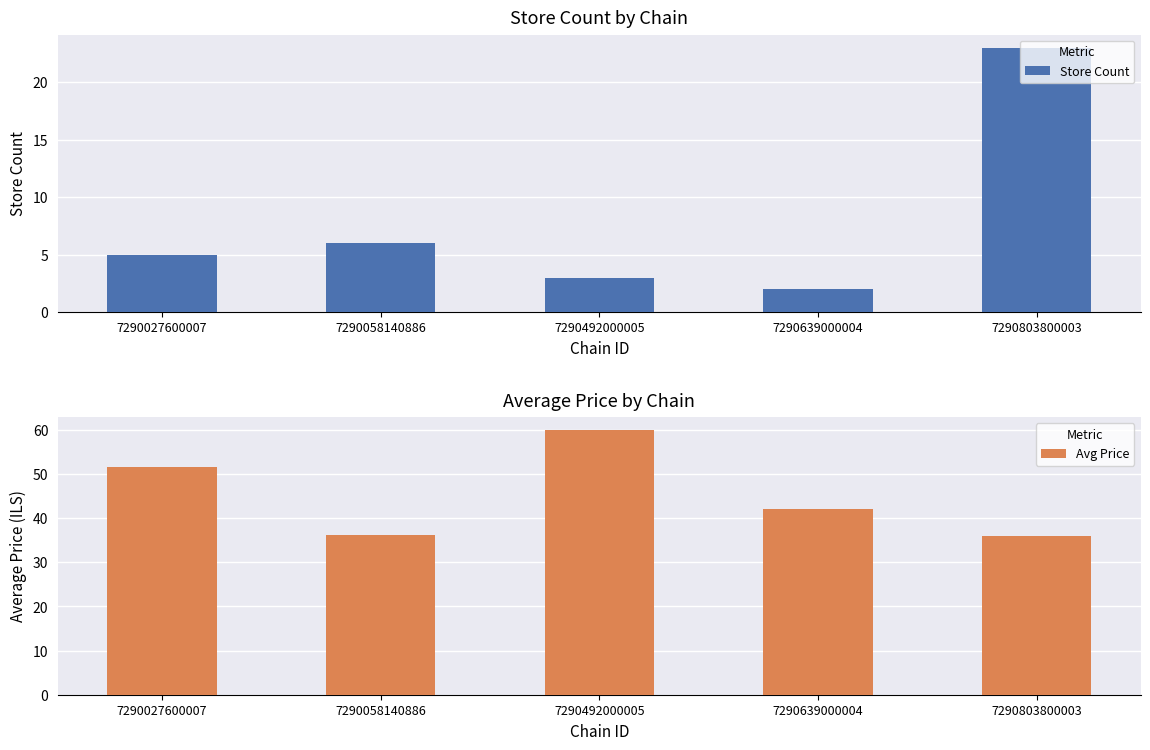

Which series has the largest total across all categories?

Avg Price